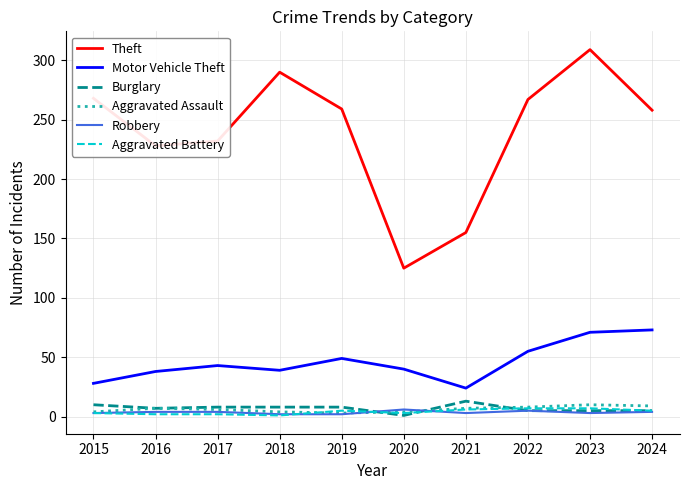

At which category is the sum across all series the highest?

2023